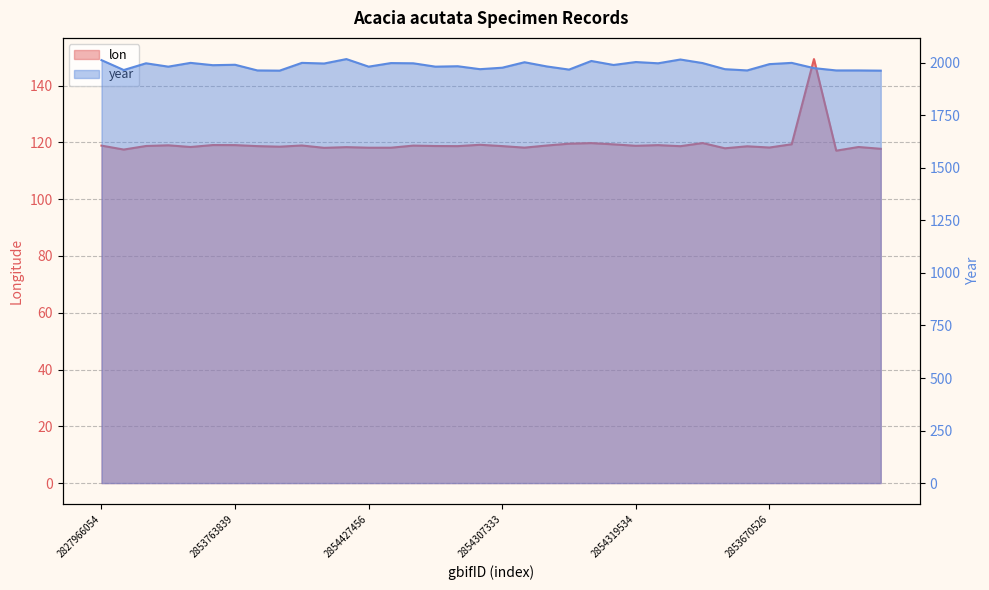

Which series has the largest range (max minus min)?

year